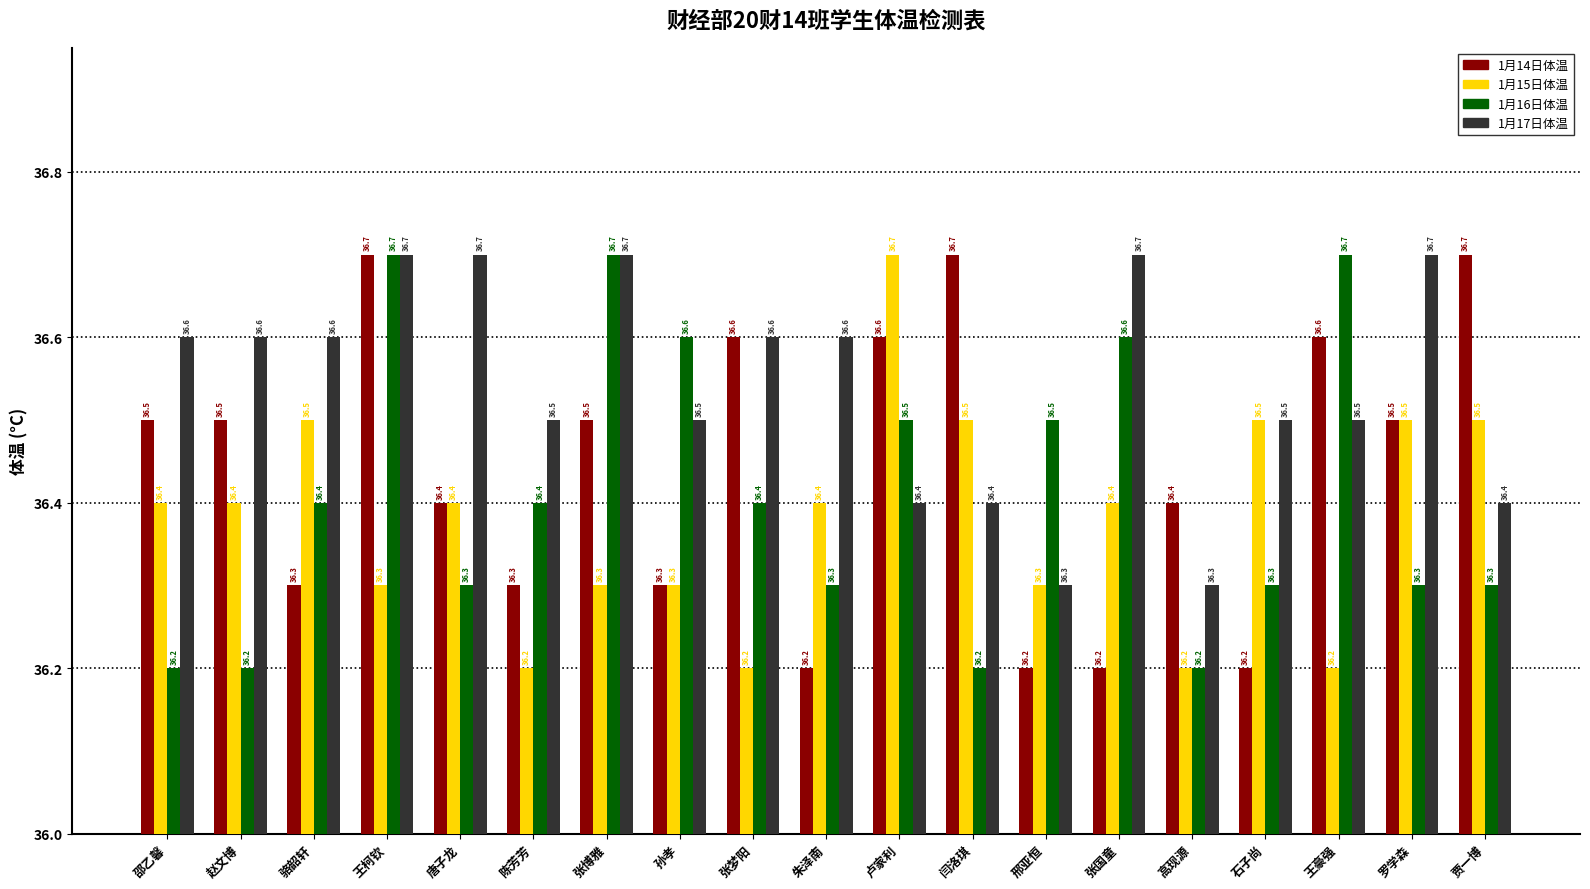

True or false: 1月16日体温 has a value of 36.4 at 陈芳芳.

True